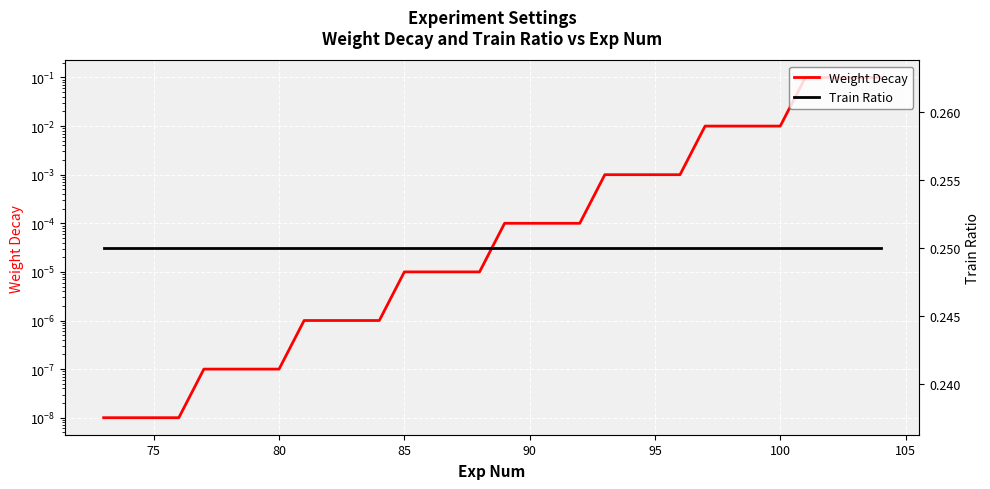

What is the difference between the maximum and minimum values in the Weight Decay series?

0.1